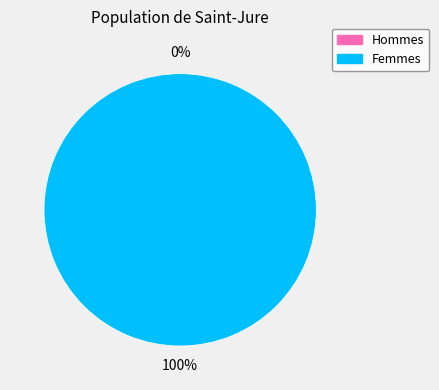

Is 1 the majority of the pie?

Yes